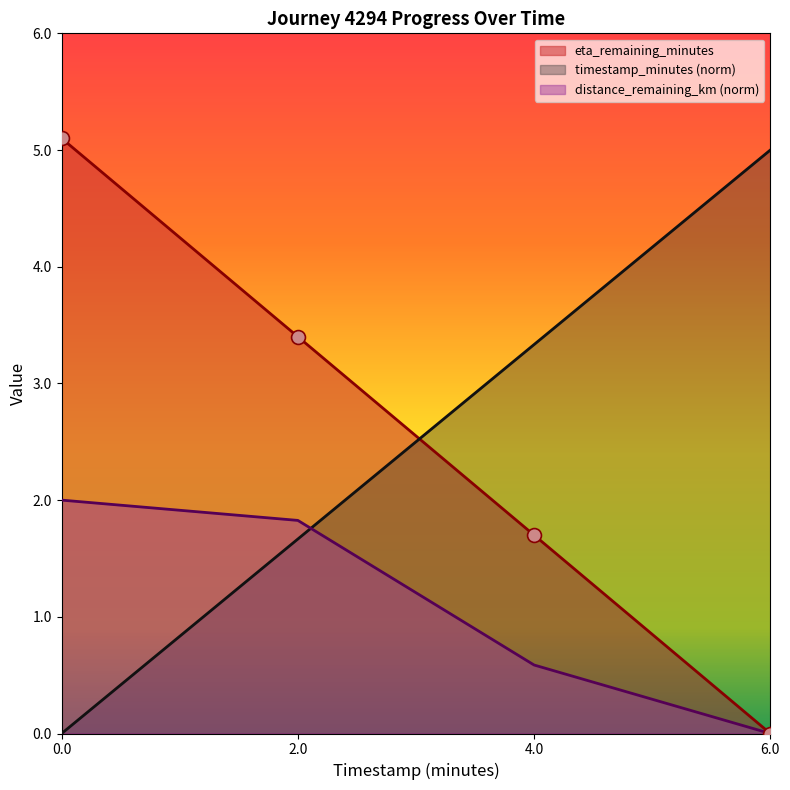

What are all the series names shown in the legend?

eta_remaining_minutes, timestamp_minutes (norm), distance_remaining_km (norm)